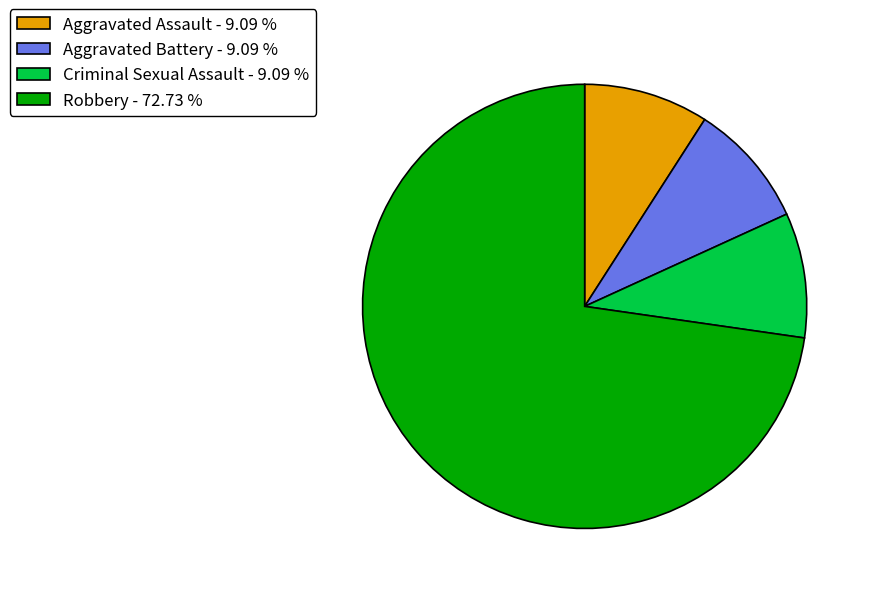

Count the number of slices in the pie.

4